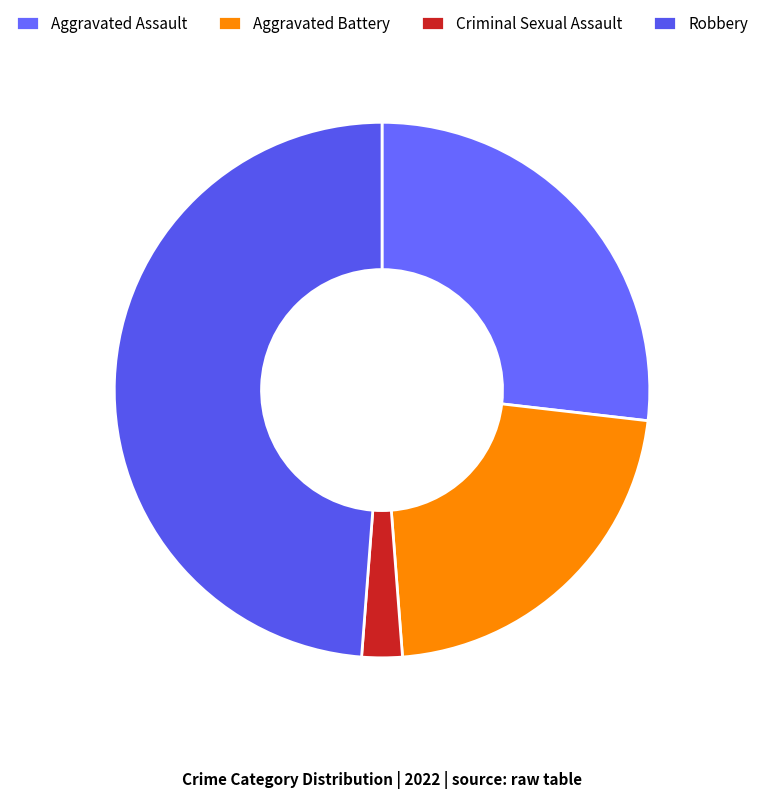

To the nearest percent, what percentage of the pie is Criminal Sexual Assault?

2%